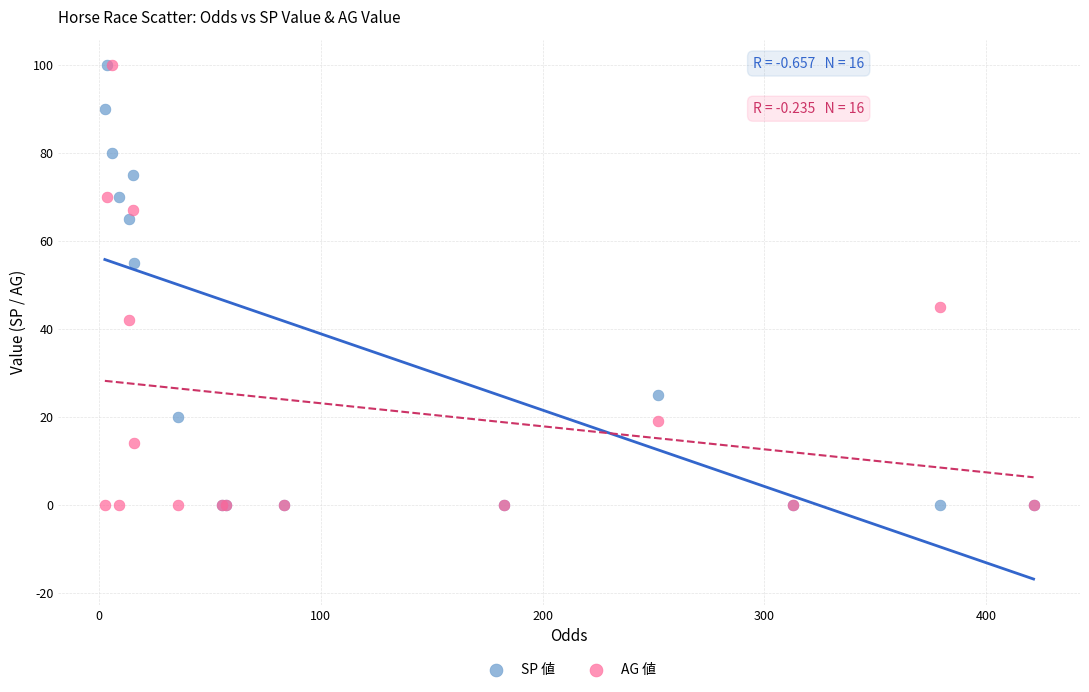

What are all the series names shown in the legend?

SP 値, AG 値